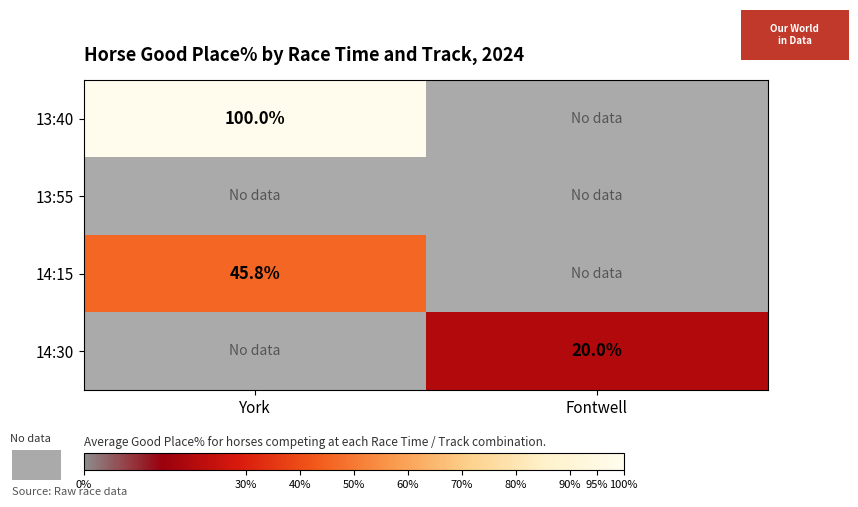

Is it true that 14:30 equals 20.0 at Fontwell?

True